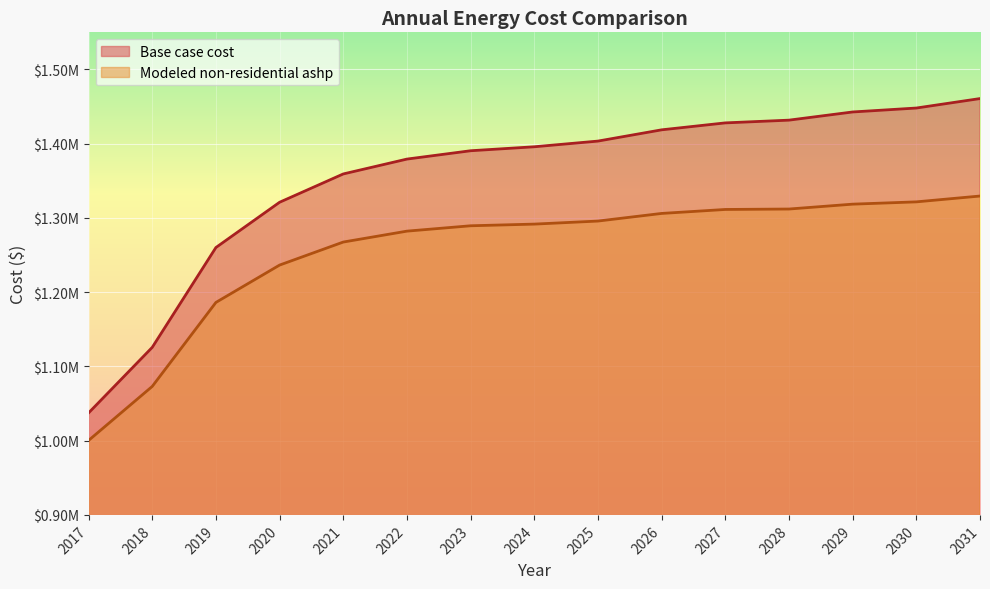

True or false: Modeled non-residential ashp and Base case cost intersect in this chart.

False